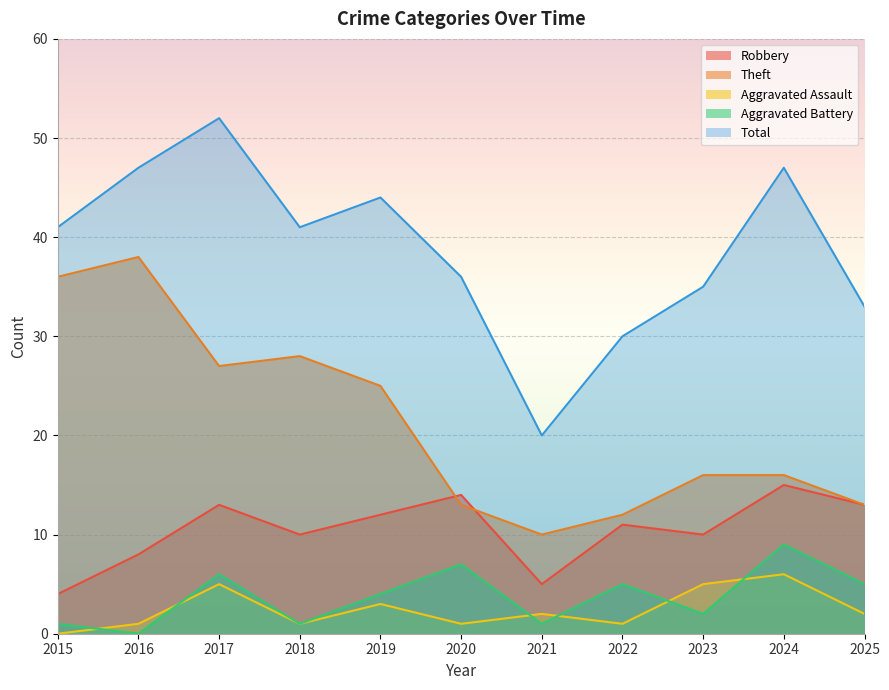

What is the difference between the Robbery values at 2017 and 2024?

2